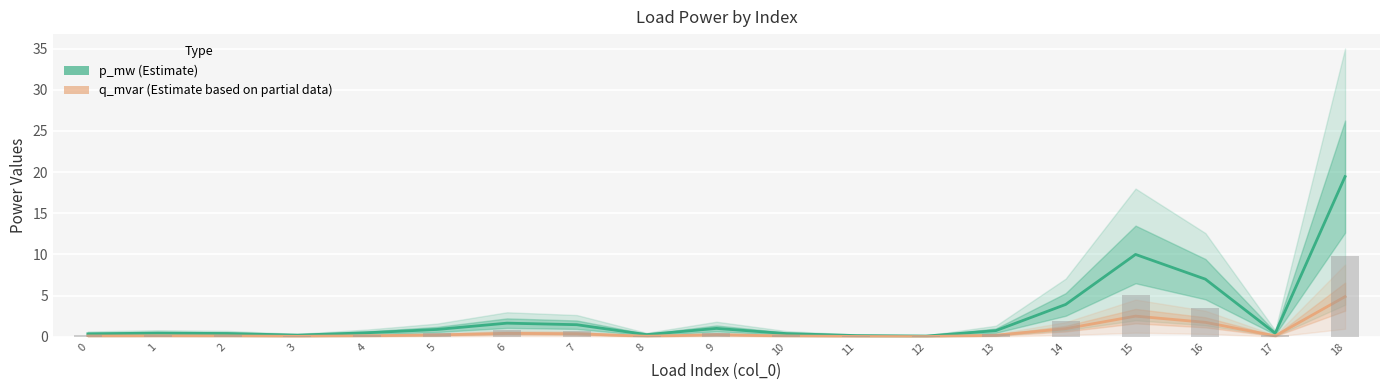

At which label is q_mvar (Estimate) closest to 2?

16